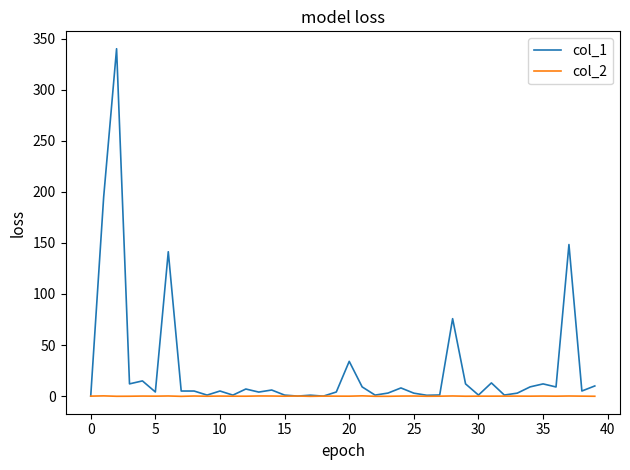

What is the maximum value shown in the chart?

340.0